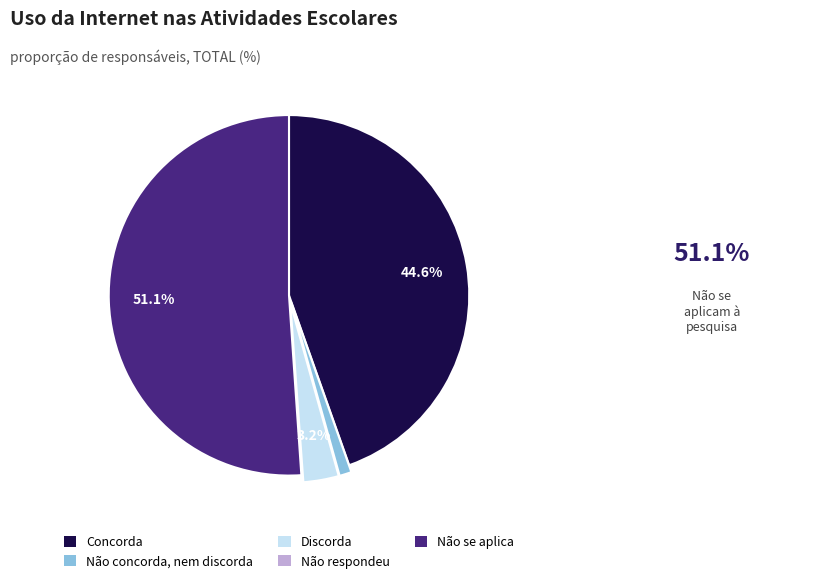

Does any single category account for the majority?

Yes